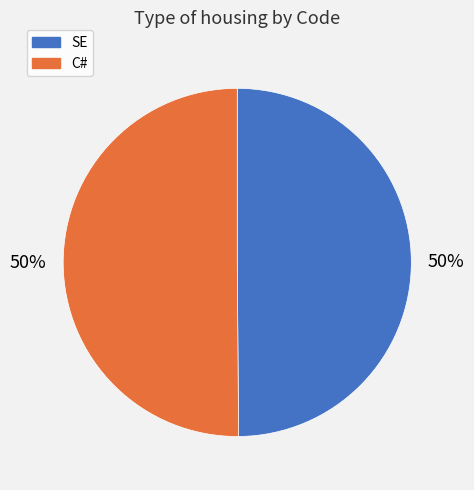

To the nearest percent, what is the combined percentage of SE and C#?

100%